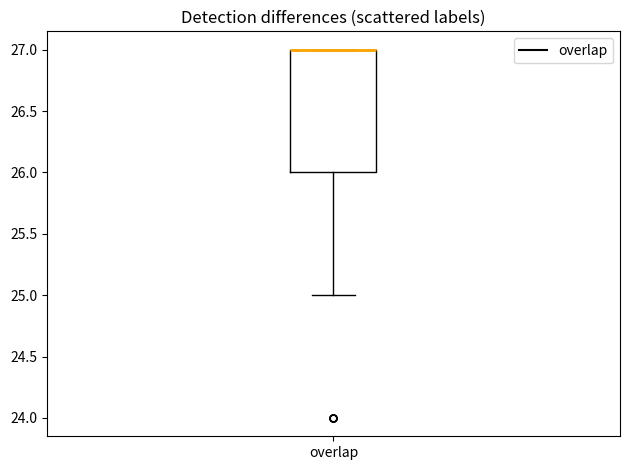

Transcribe this box plot: give where the median line is, the range the box spans, and where the two whiskers end, as read against the y-axis. The values are not printed on the chart, so give them approximately, as read against the axis.

median 27 (drawn on the box's upper edge), box 26 to 27, whiskers 25 to 27